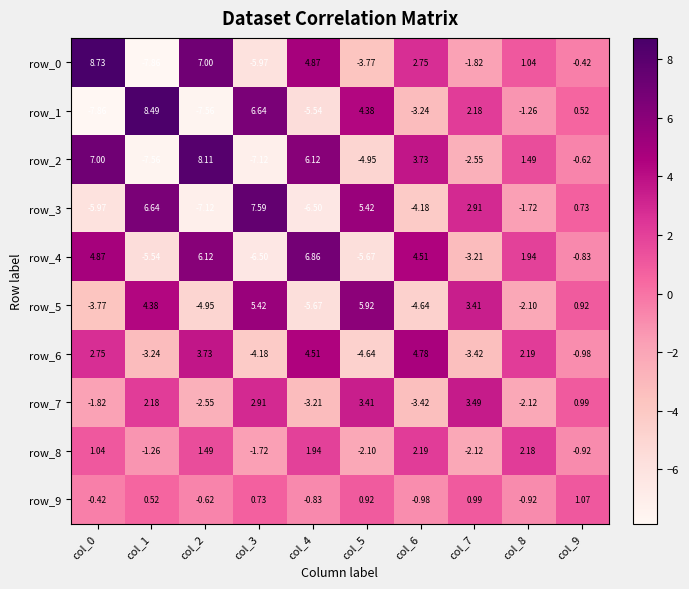

What is the difference between the maximum and minimum values in the row_5 series?

11.6